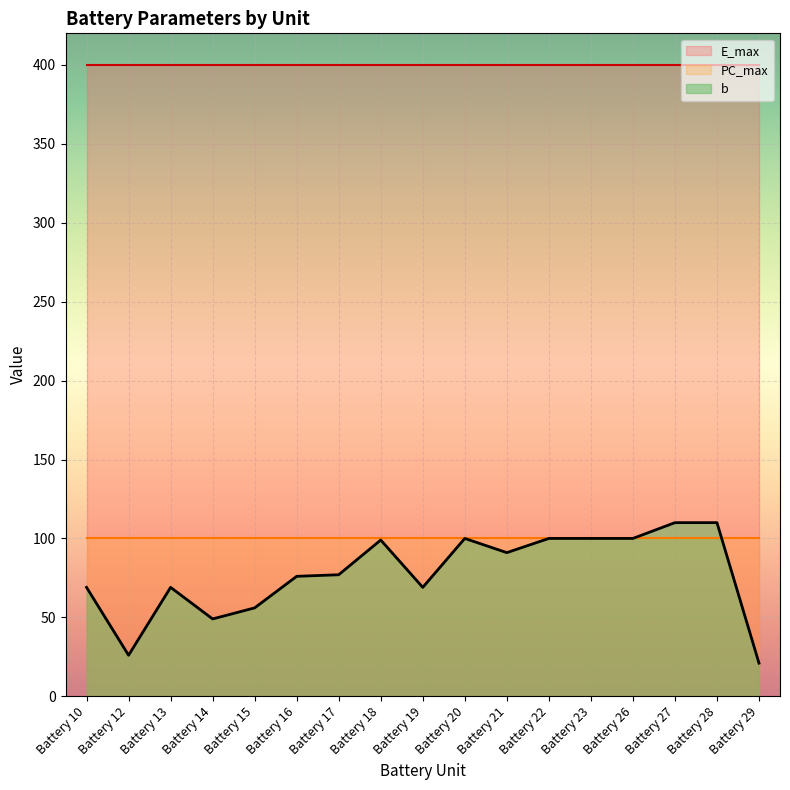

Reading left to right, transcribe all the data shown in this chart.

b: 69	26	69	49	56	76	77	99	69	100	91	100	100	100	110	110	21
E_max: 400	400	400	400	400	400	400	400	400	400	400	400	400	400	400	400	400
PC_max: 100	100	100	100	100	100	100	100	100	100	100	100	100	100	100	100	100